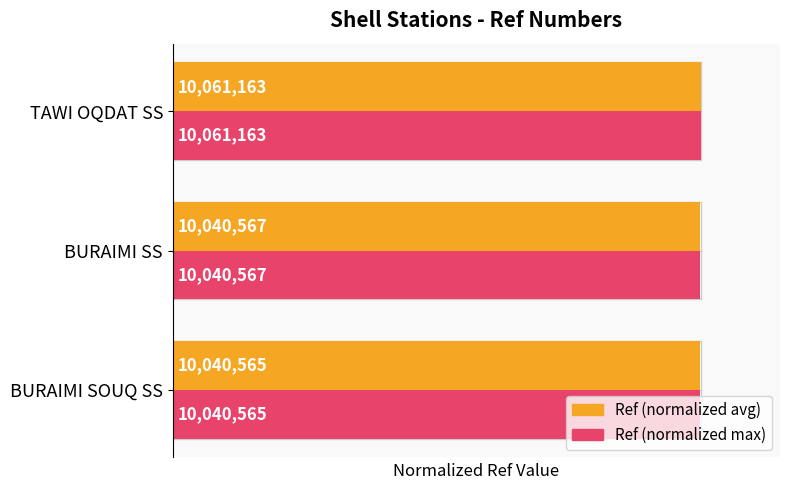

Is it true that Ref (normalized avg) equals 1.6 at TAWI OQDAT SS?

False